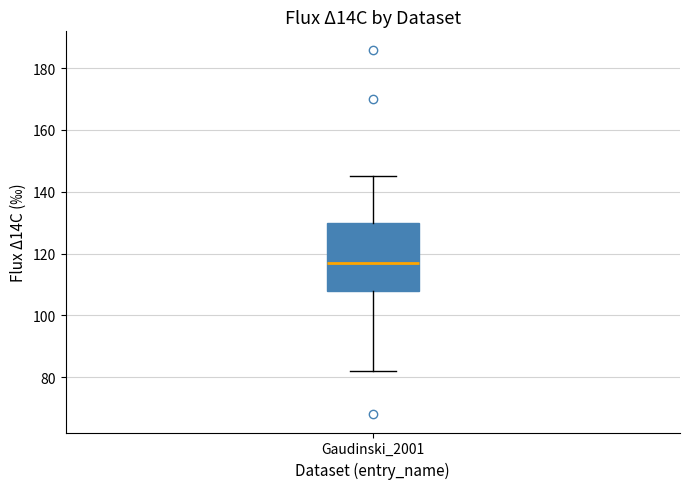

Transcribe this box plot: give where the median line is, the range the box spans, and where the two whiskers end, as read against the y-axis. The values are not printed on the chart, so give them approximately, as read against the axis.

median 118, box 108 to 130, whiskers 82 to 146